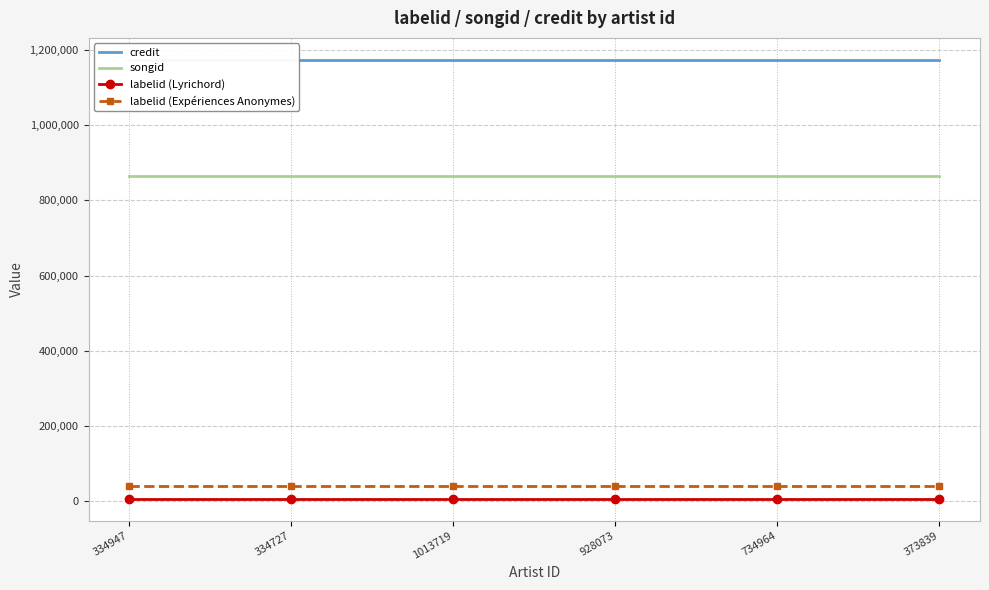

What is the difference between the highest and lowest values at 1013719?

1167543